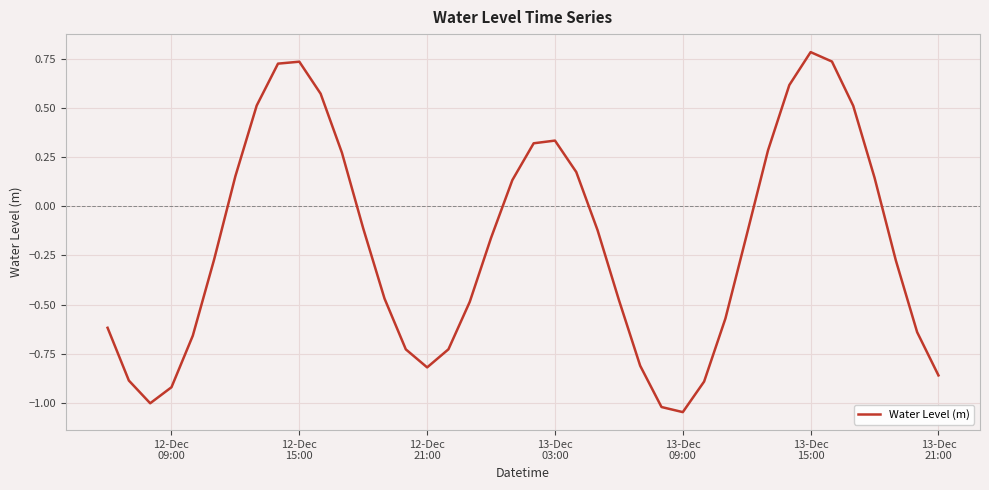

What is the difference between the maximum and minimum values?

1.8